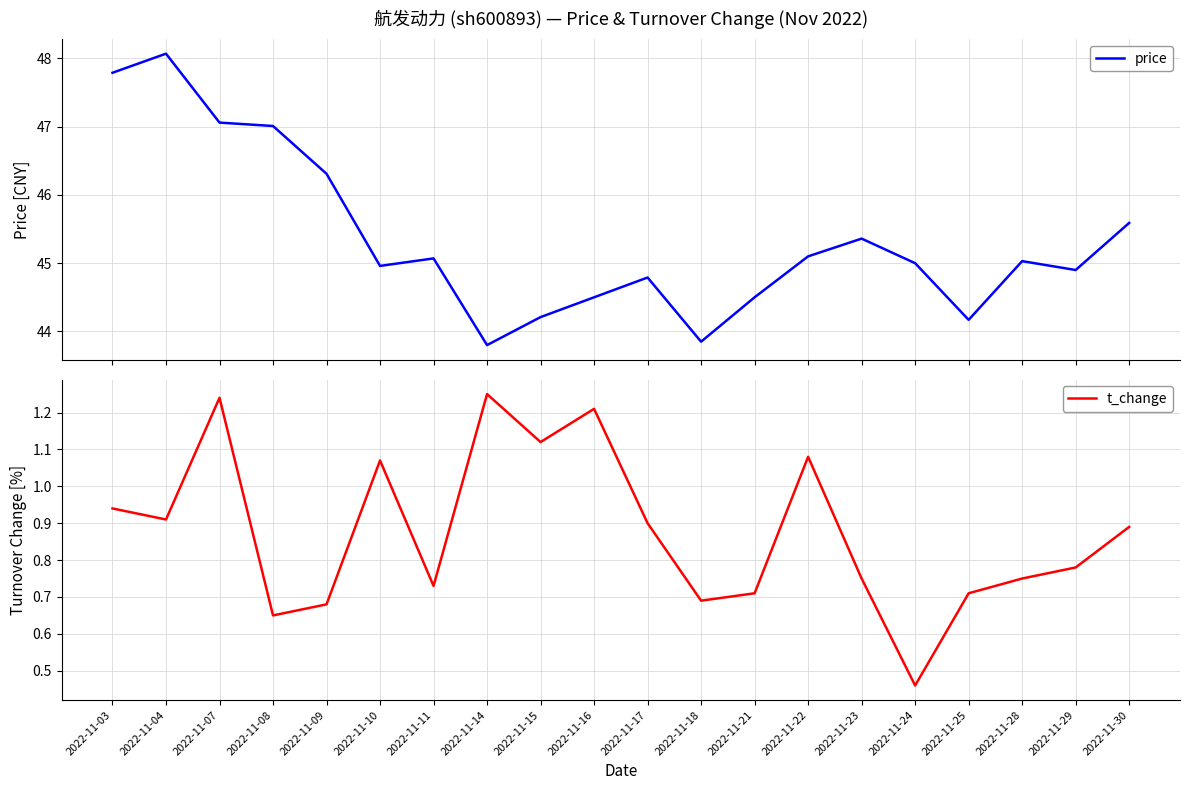

The t_change series shows 1.1 at 2022-11-10. True or false?

True